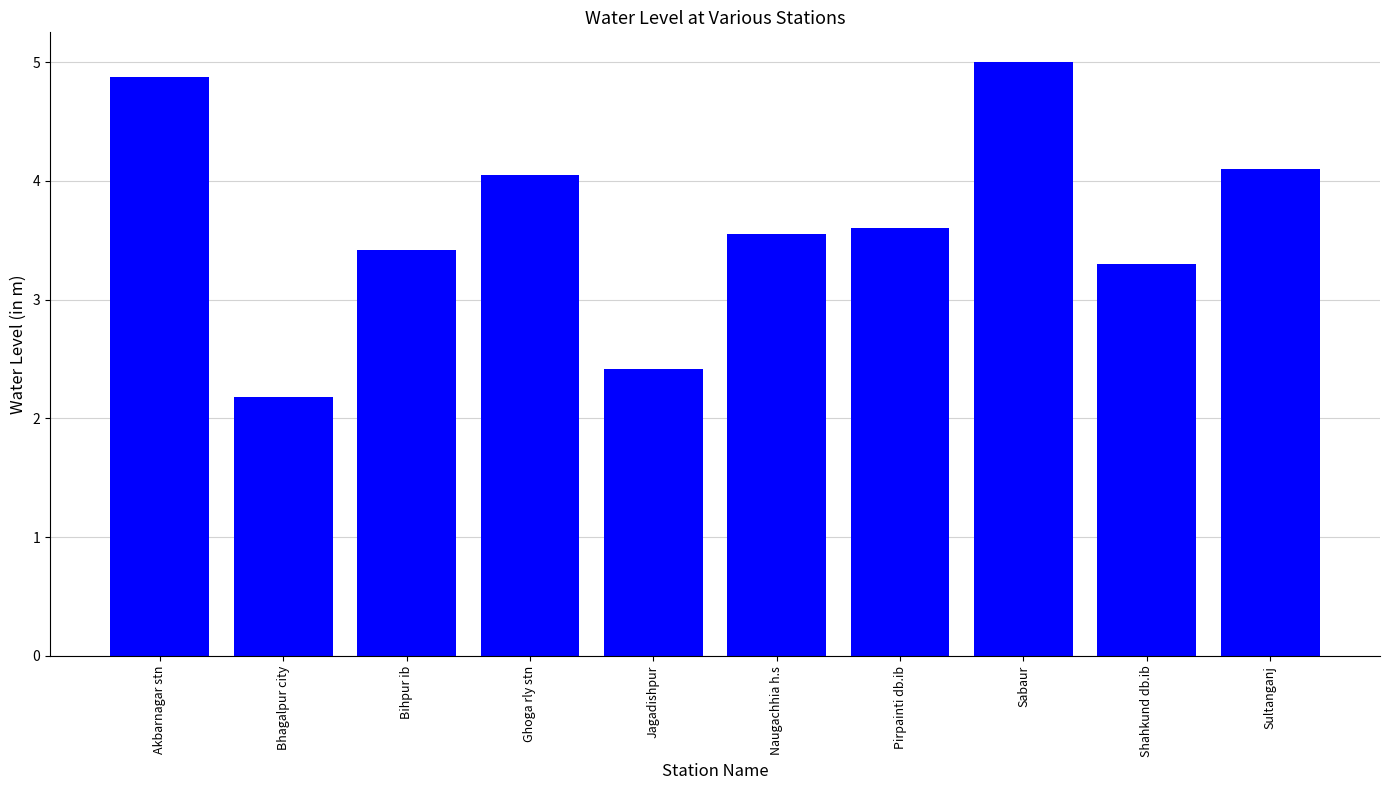

At which label does the data first exceed 3?

Akbarnagar stn